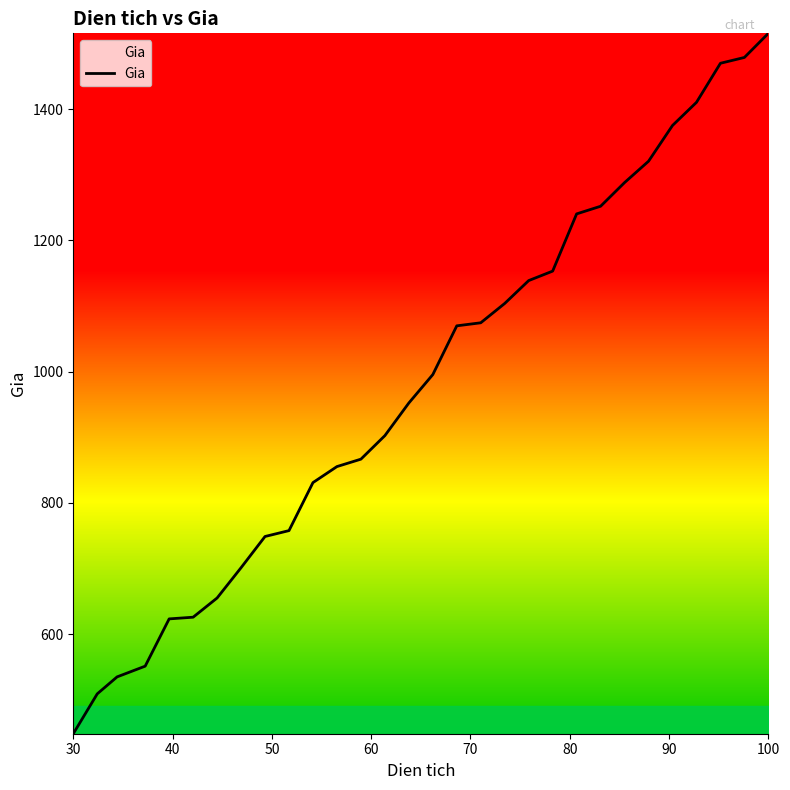

What is the sum of all values?

29449.7